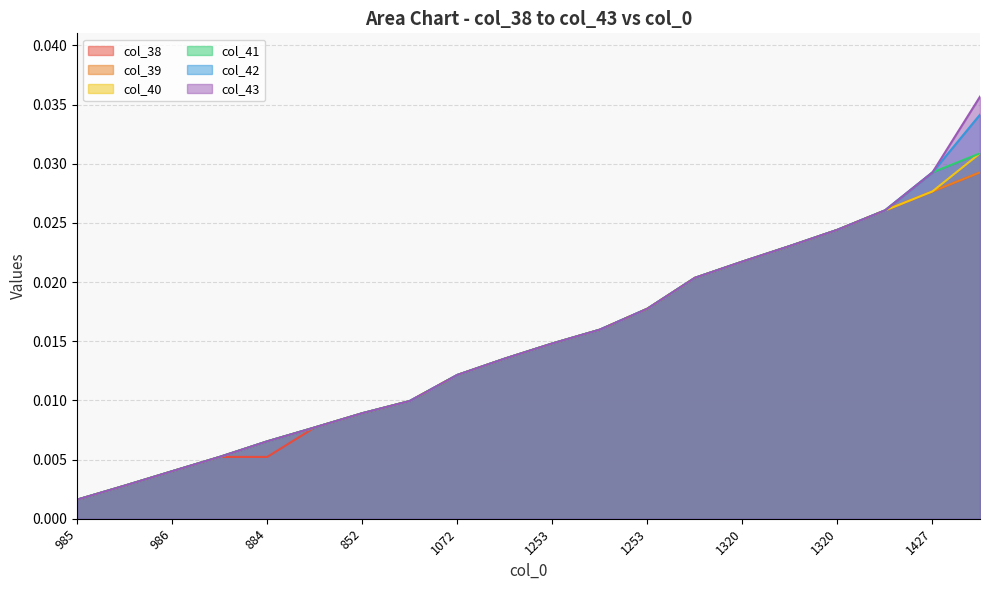

How many categories are shown in the chart?

20